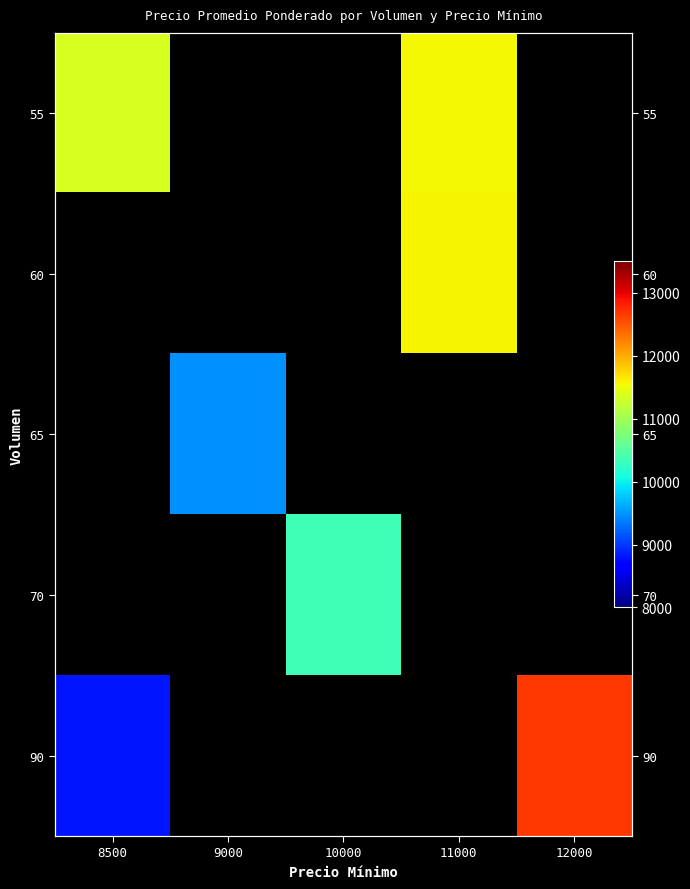

Rank the series by their average value, from highest to lowest.

55, 60, 65, 70, 90